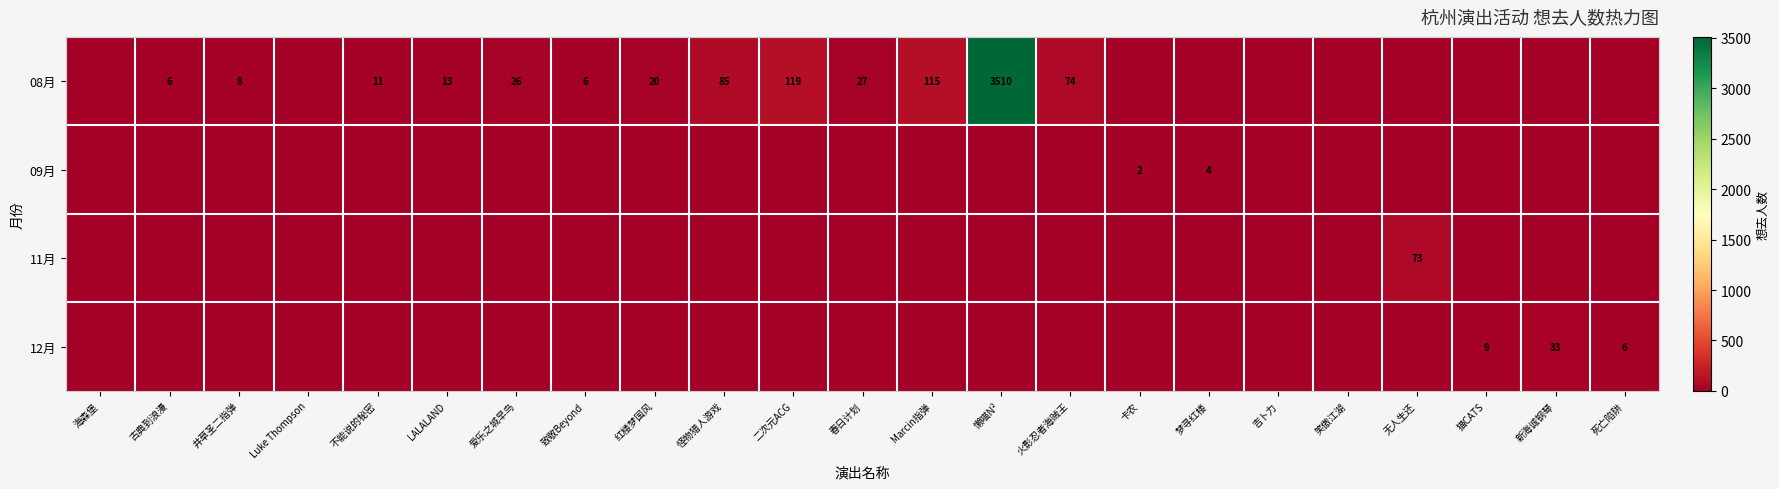

Which label corresponds to the smallest value in the chart?

海森堡